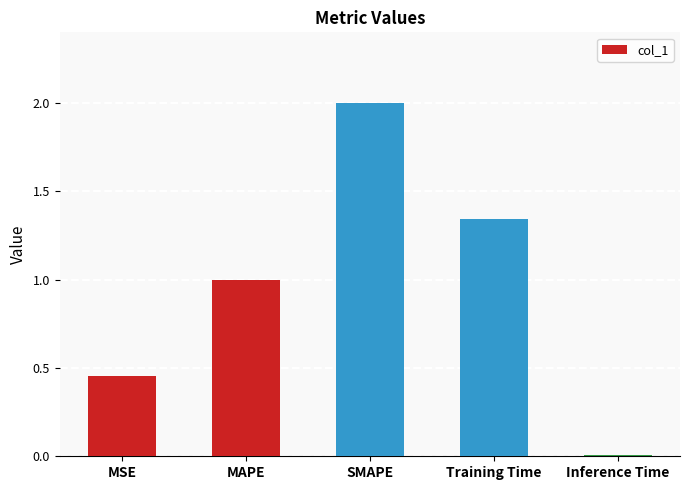

Where does the data first go above 1?

MAPE